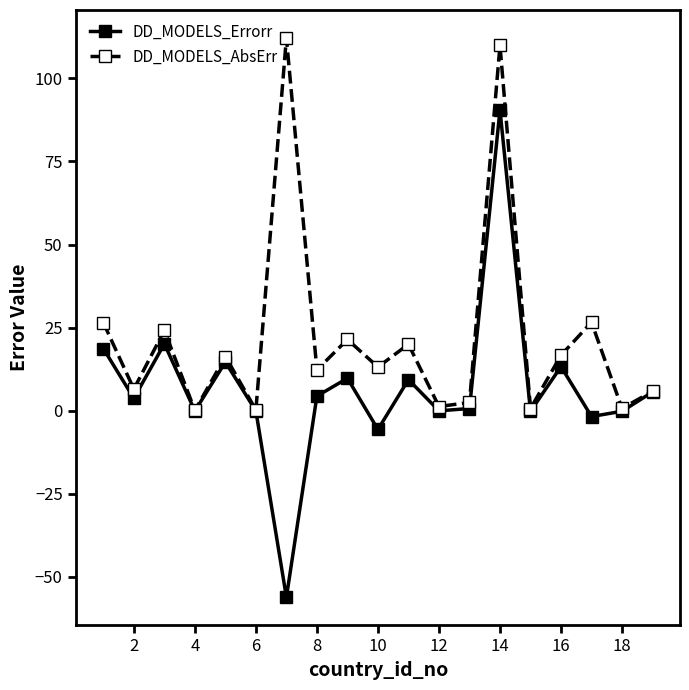

True or false: DD_MODELS_AbsErr has more than 0 points higher than both neighbors.

True